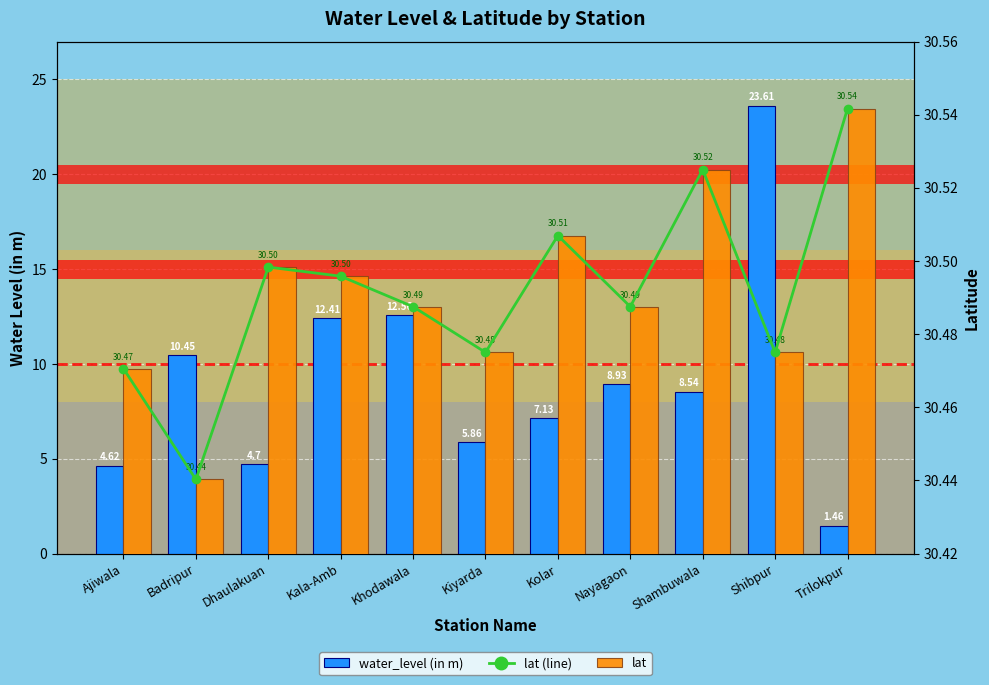

What is the spread (max minus min) of values at Kolar?

23.4